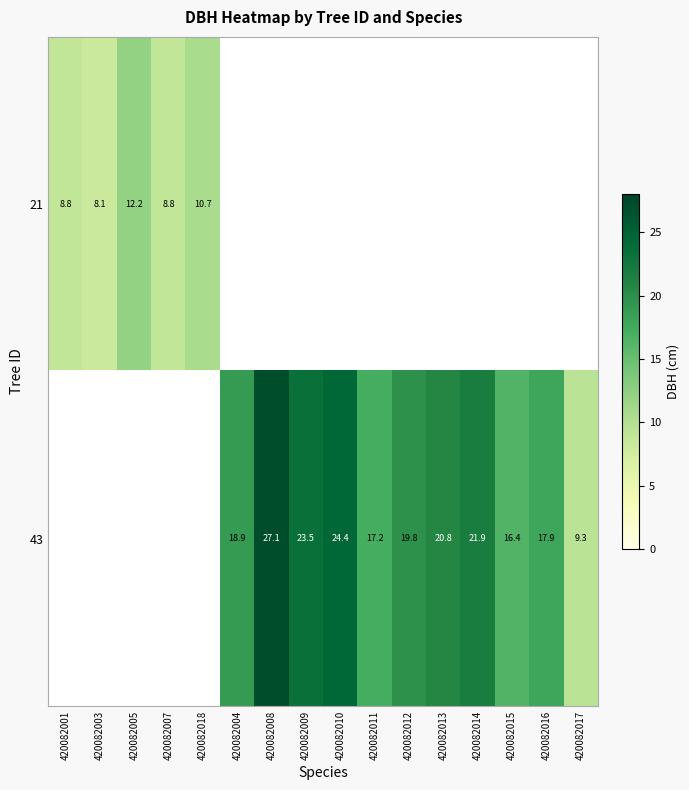

What is the difference between the 43 values at 420082011 and 420082008?

9.9